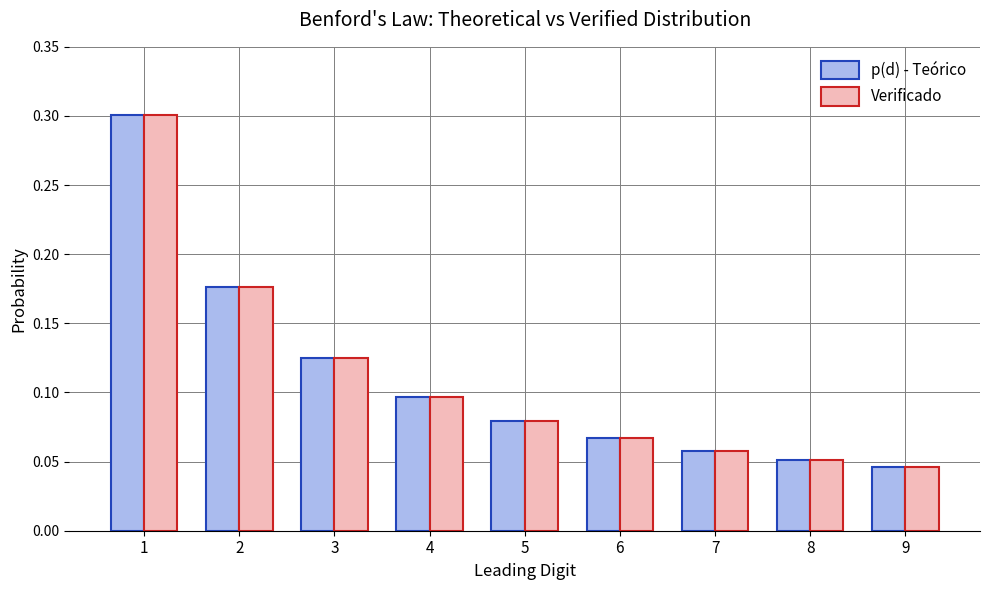

The Verificado series shows 0.2 at 3. True or false?

False